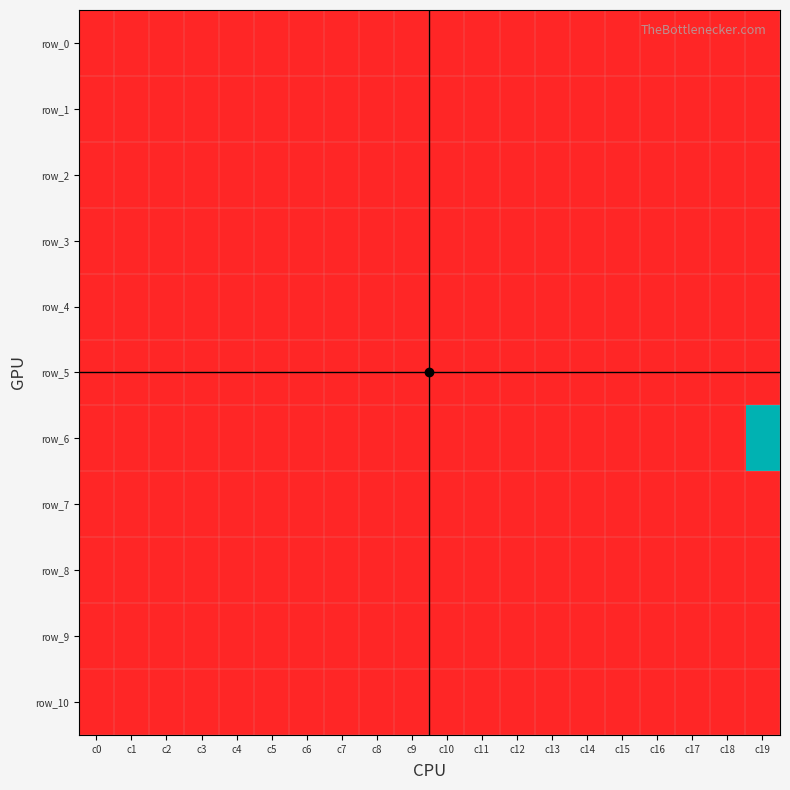

Between c12 and c19, which series saw the biggest shift?

row_6